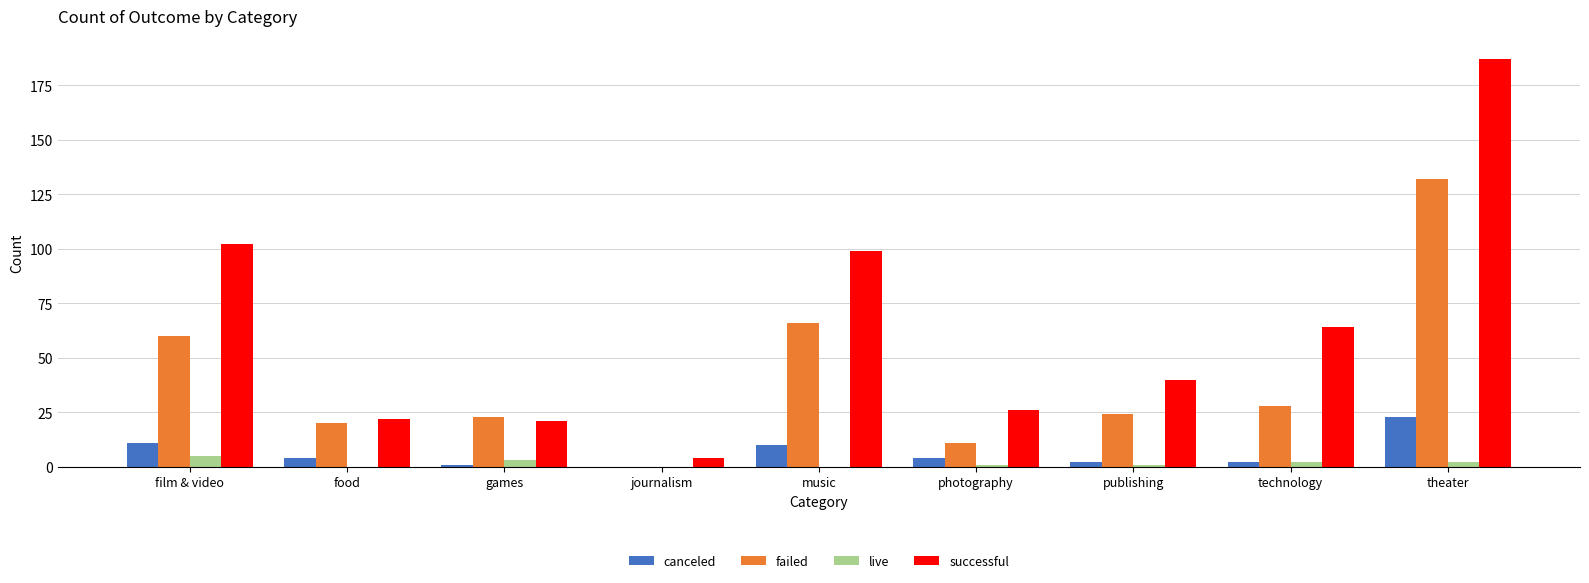

What is the sum of all canceled values?

57